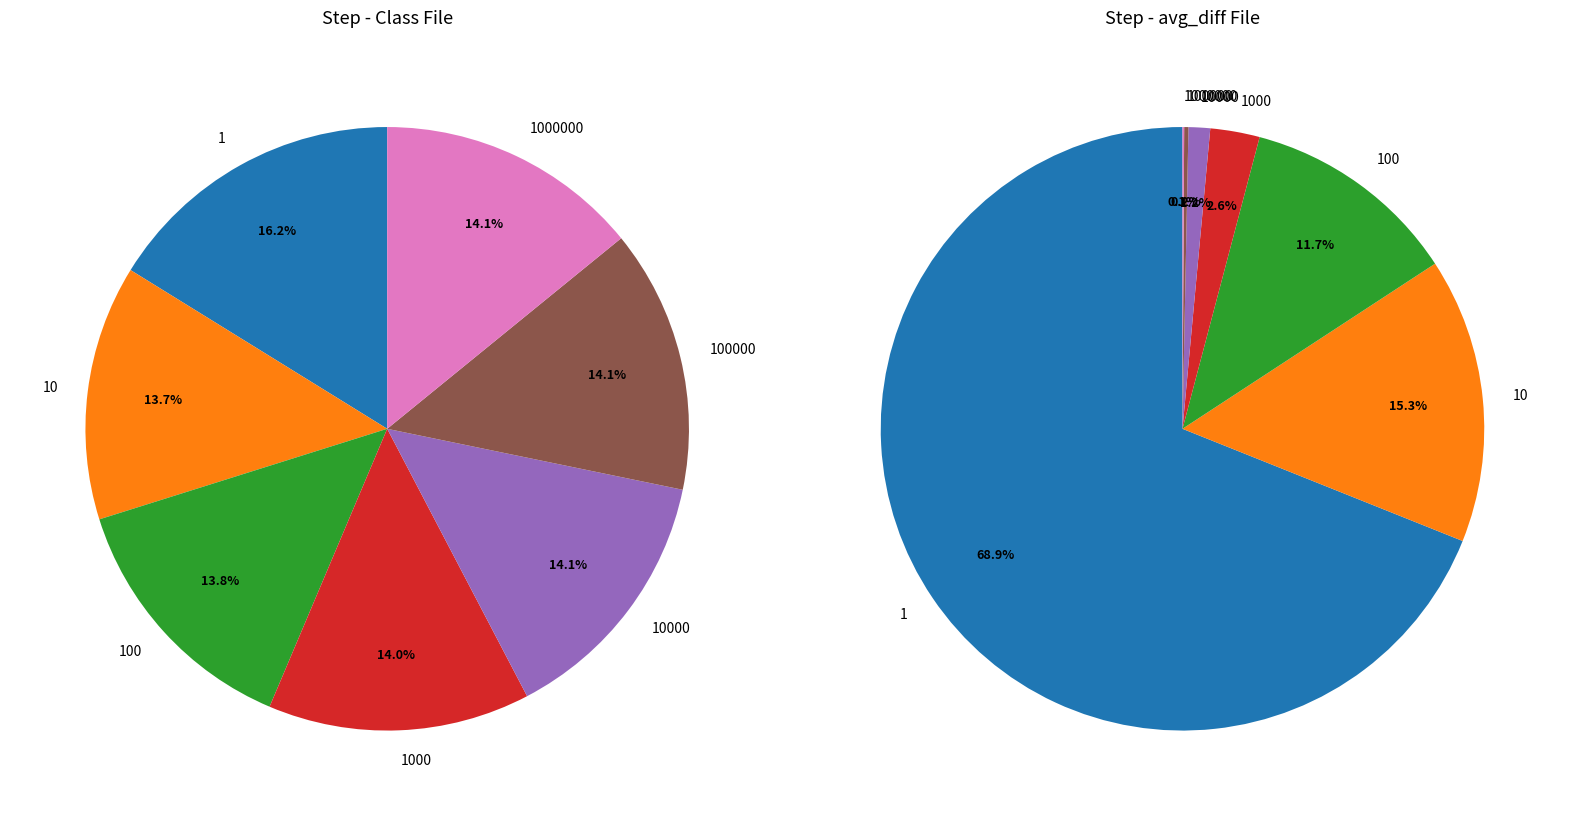

Rank the categories by value from lowest to highest.

10, 100, 1000, 10000, 100000, 1000000, 1